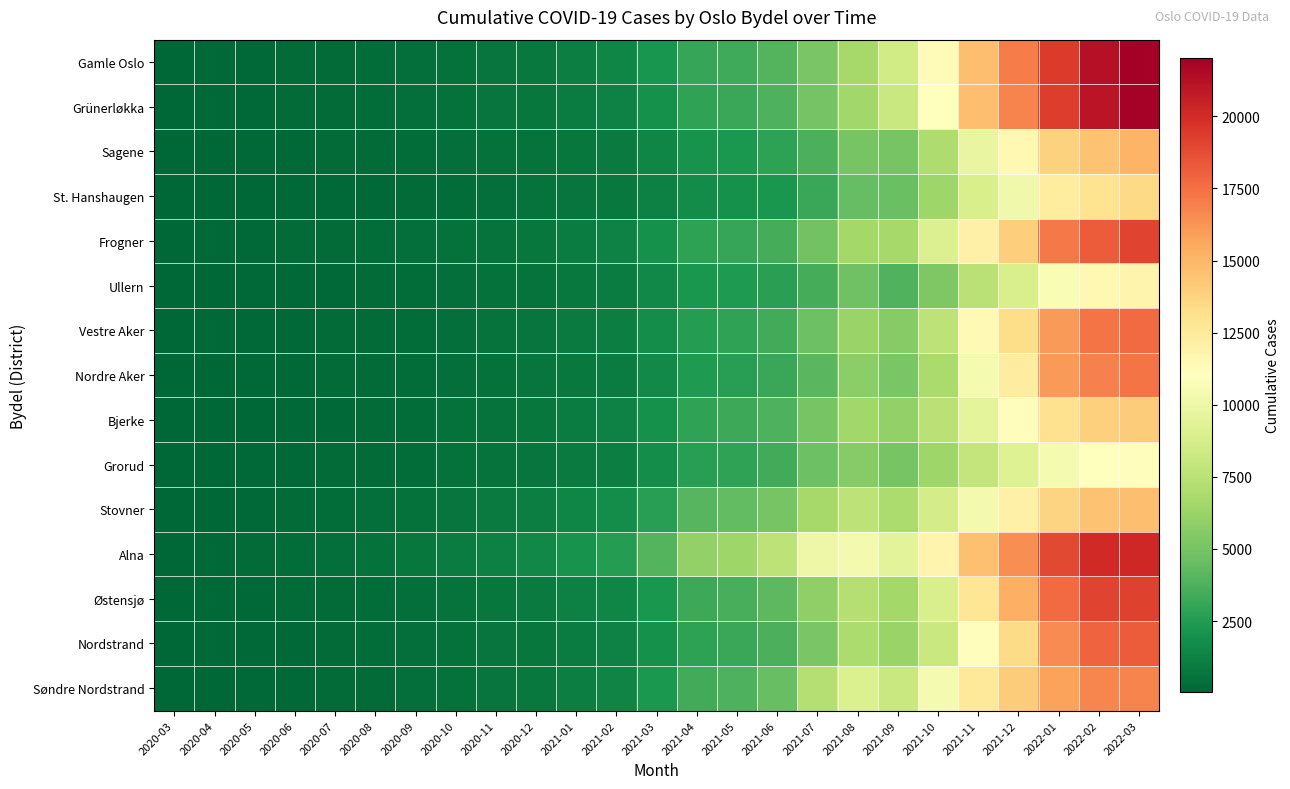

At 2021-05, list the series in order from smallest to largest.

St. Hanshaugen, Sagene, Ullern, Nordre Aker, Grorud, Vestre Aker, Frogner, Nordstrand, Grünerløkka, Bjerke, Gamle Oslo, Østensjø, Søndre Nordstrand, Stovner, Alna